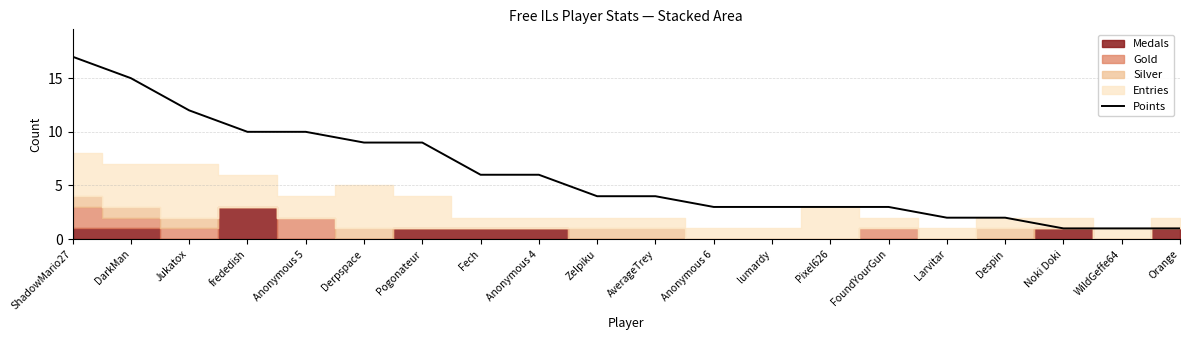

Reading left to right, list all the values displayed in this chart.

ShadowMario27=17	DarkMan=15	Jukatox=12	frededish=10	Anonymous 5=10	Derpspace=9	Pogonateur=9	Fech=6	Anonymous 4=6	Zelpiku=4	AverageTrey=4	Anonymous 6=3	lumardy=3	Pixel626=3	FoundYourGun=3	Larvitar=2	Despin=2	Noki Doki=1	WildGeffe64=1	Orange=1